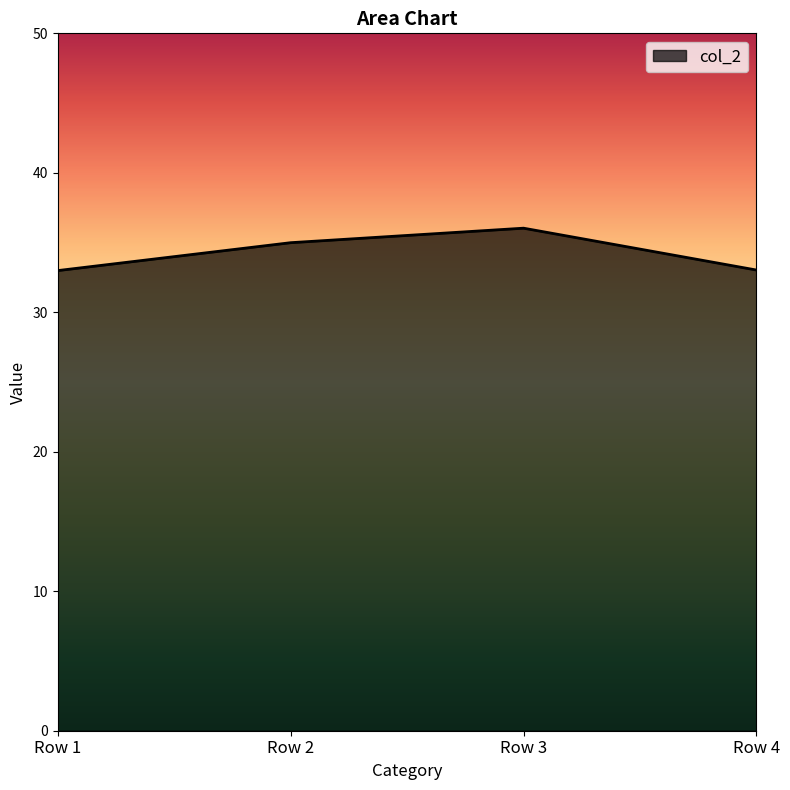

How many lines are shown in the chart?

1